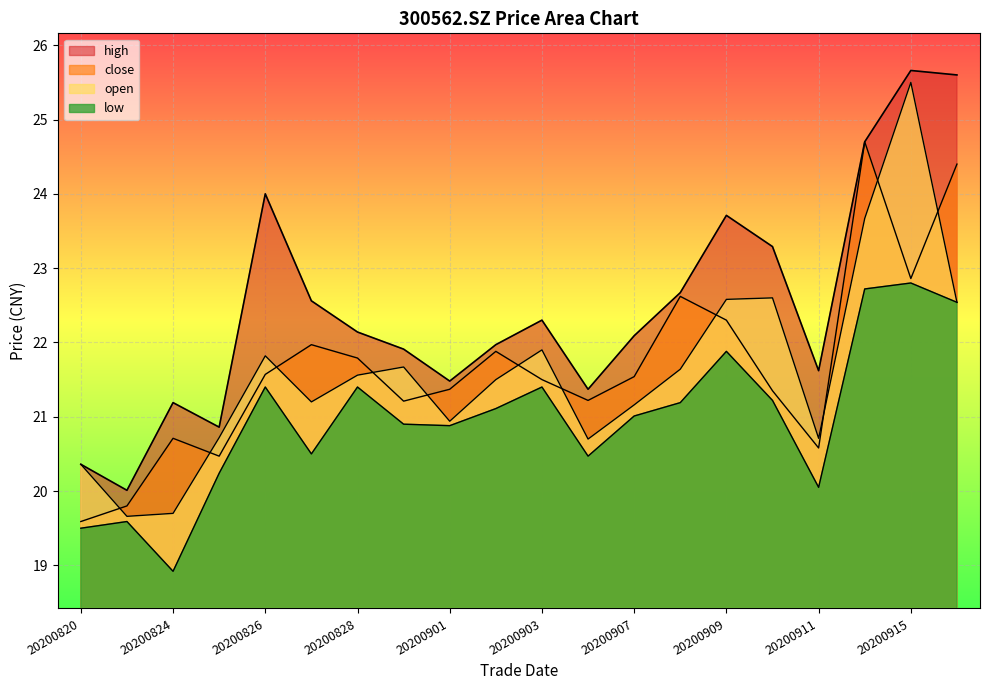

At which label does close reach its minimum?

20200820